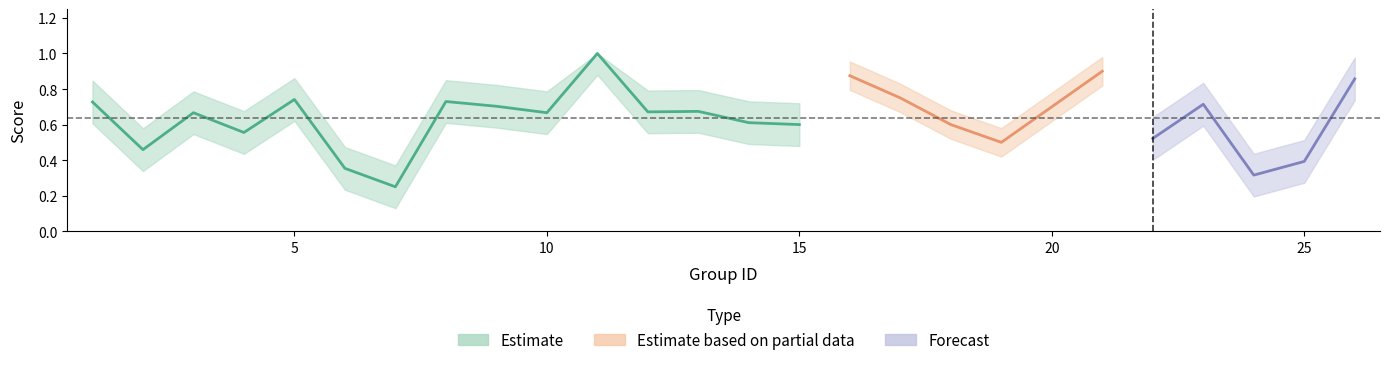

Where is the first local minimum for accuracy?

2